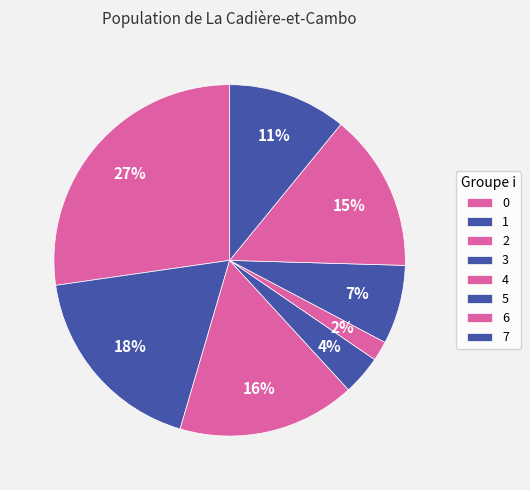

How many slices are in this pie chart?

8